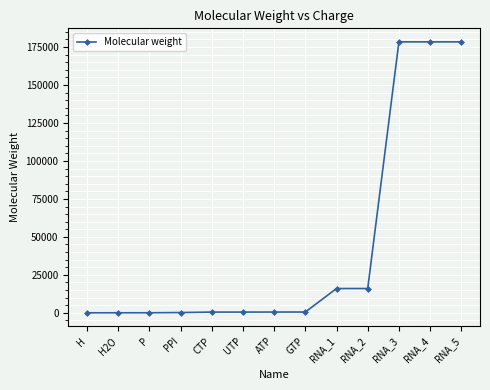

At which label does the data first exceed 503?

ATP